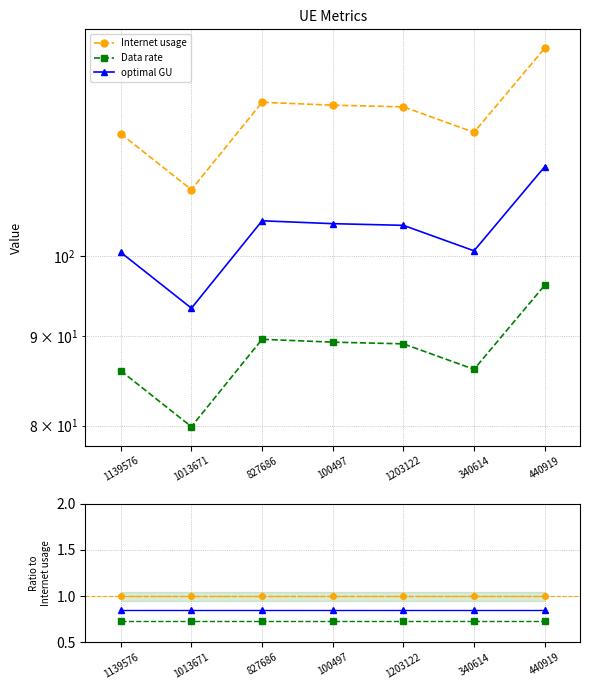

True or false: Data rate has a value of 1.1 at 440919.

False